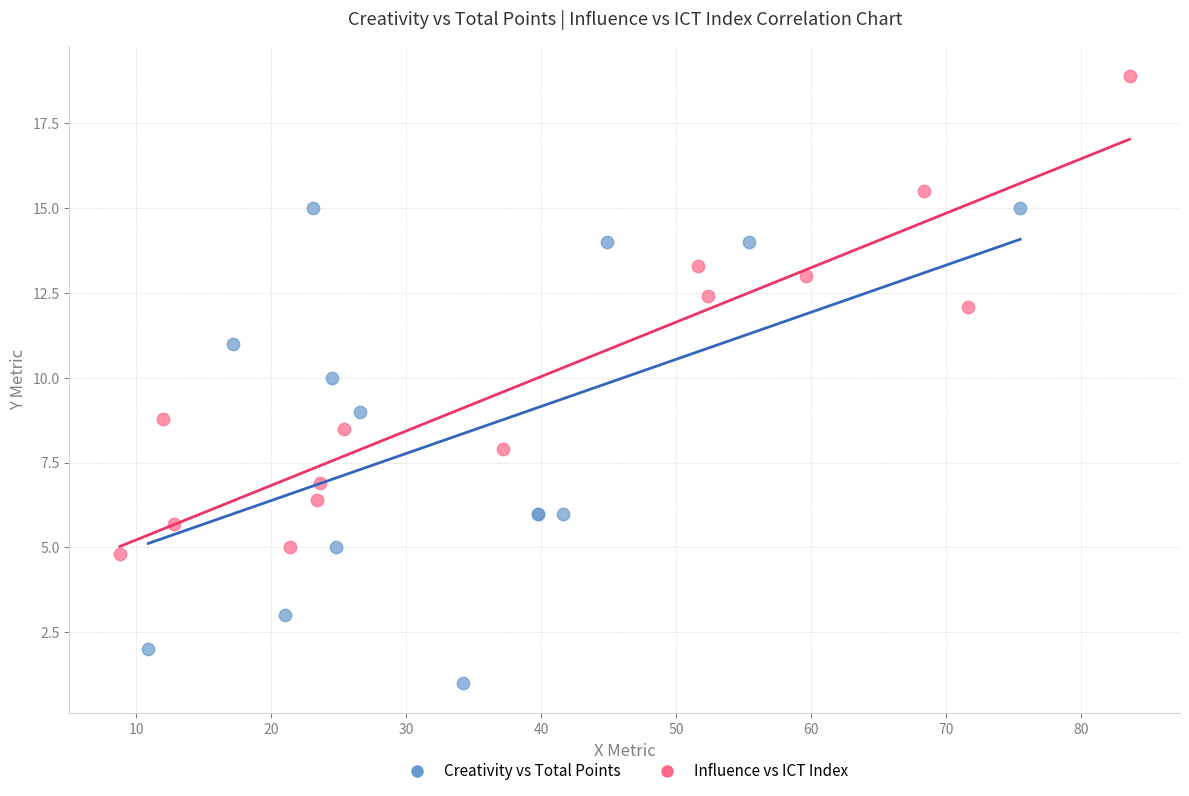

Which series reaches the maximum Y coordinate?

Influence vs ICT Index